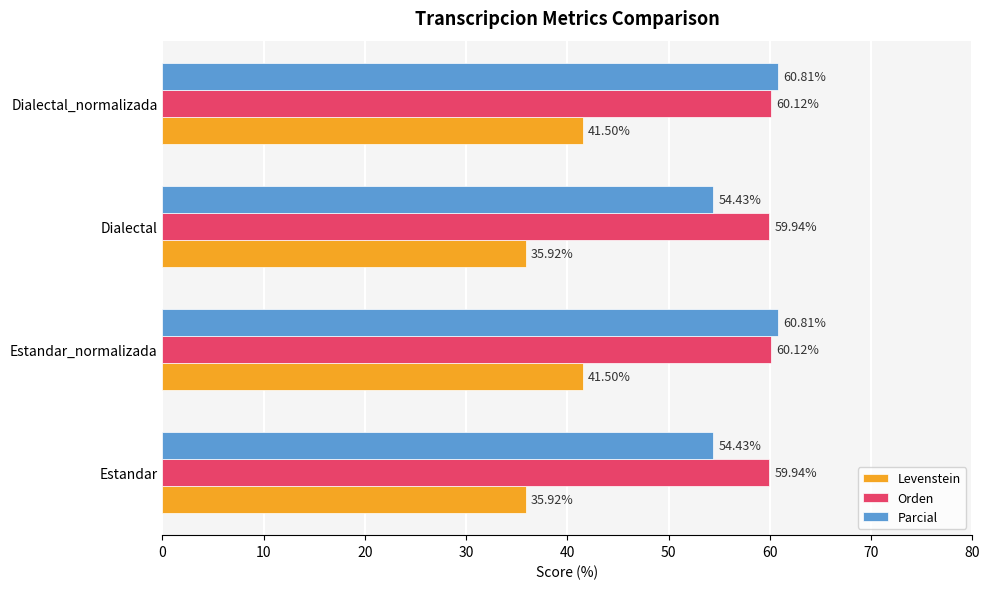

What is the sum of the Levenstein values at Dialectal_normalizada and Estandar_normalizada?

83.0